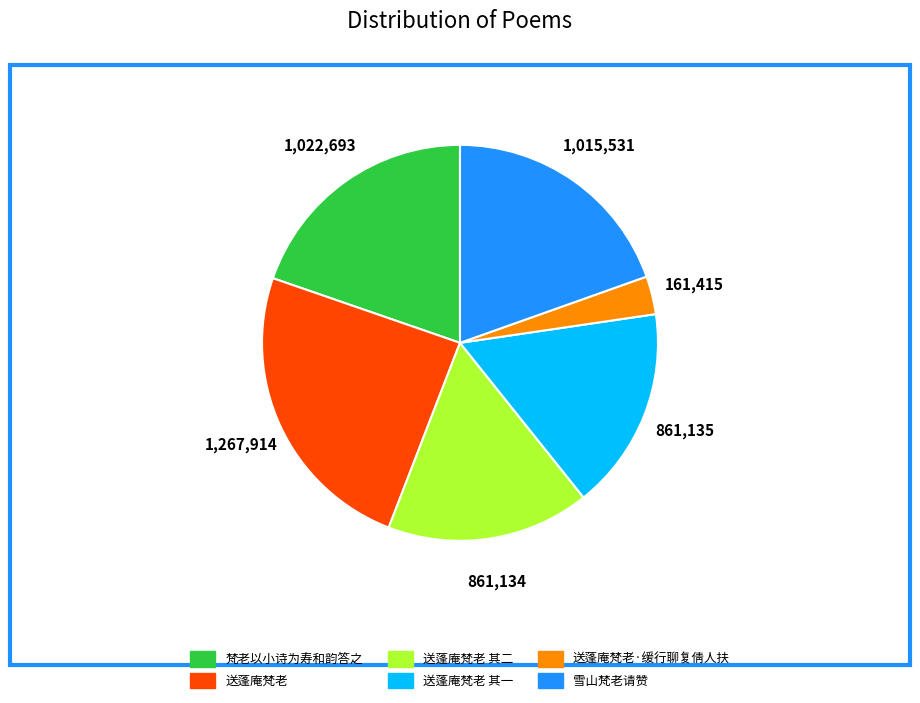

The 送蓬庵梵老 其一 slice represents 4% of the pie. True or false?

False